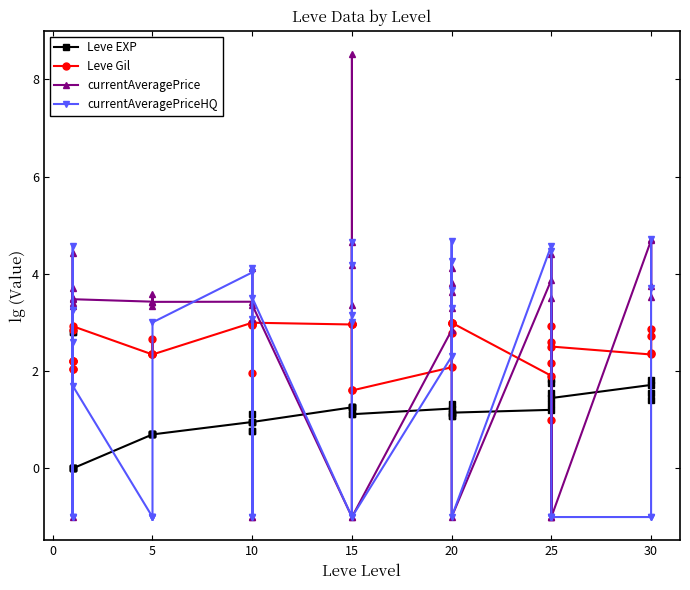

What is the average value of the Leve Gil series?

2.5